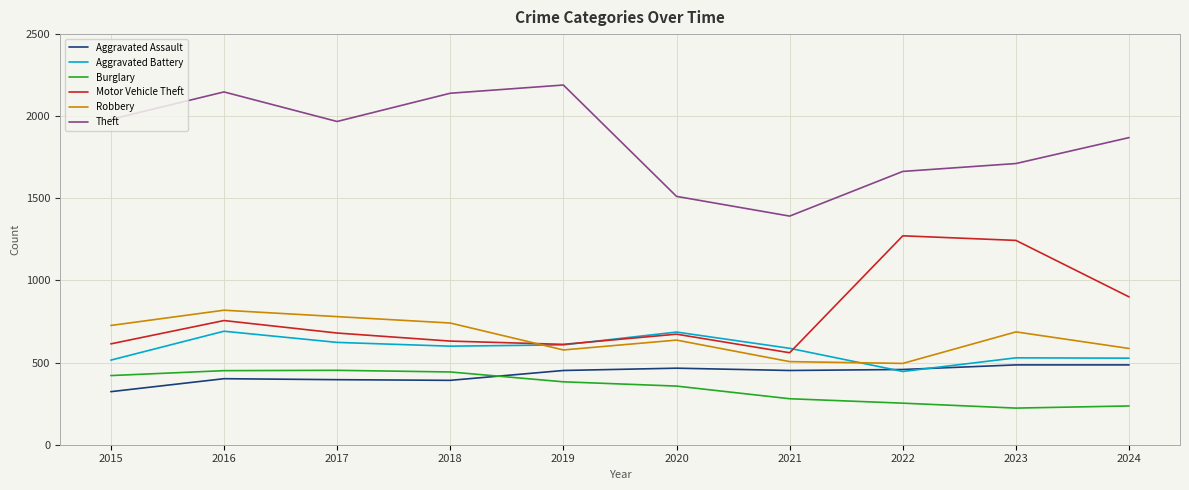

Does the chart have visible grid lines?

Yes